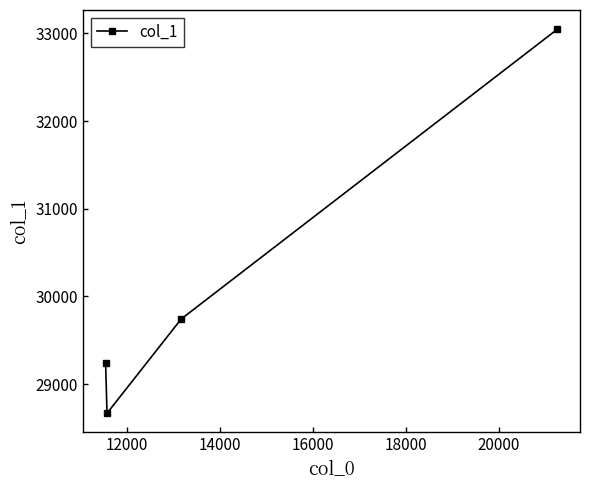

What is the value of the 4th point from the left?

33047